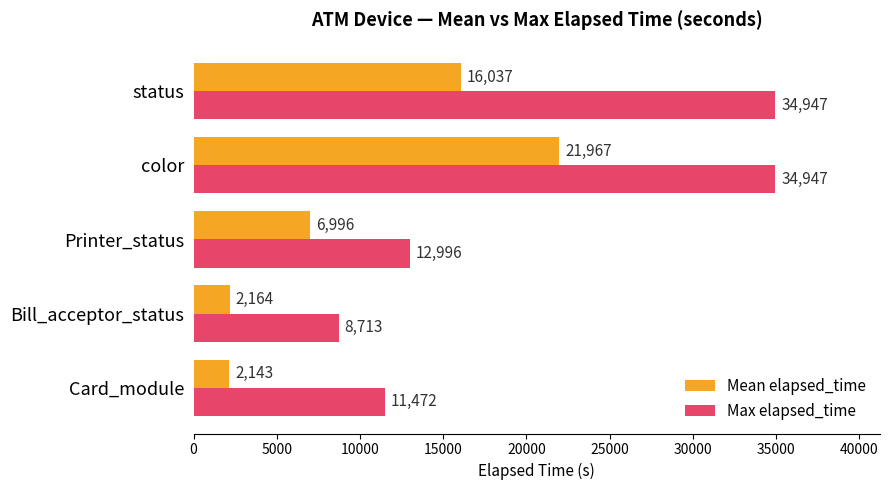

At which label is Mean elapsed_time closest to 12055?

status